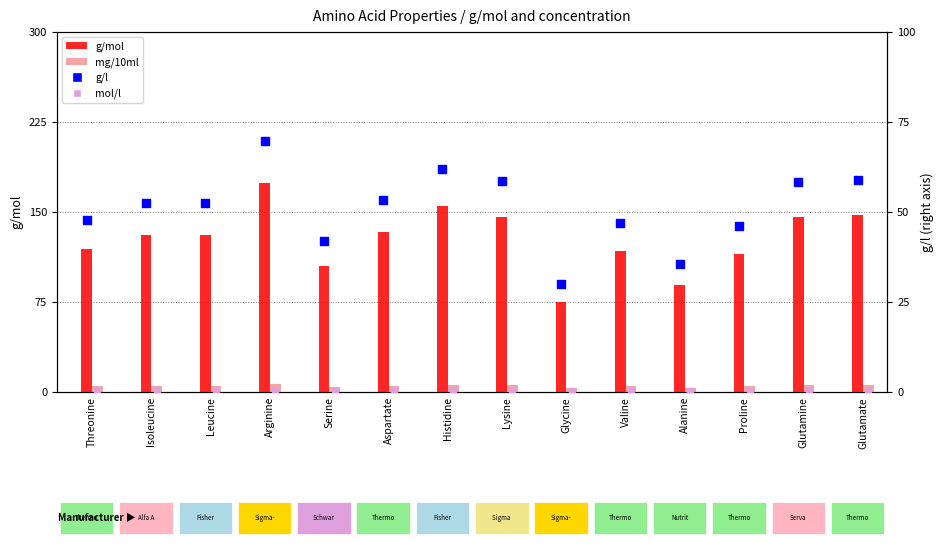

Which series has the largest Y range (max minus min)?

g/mol